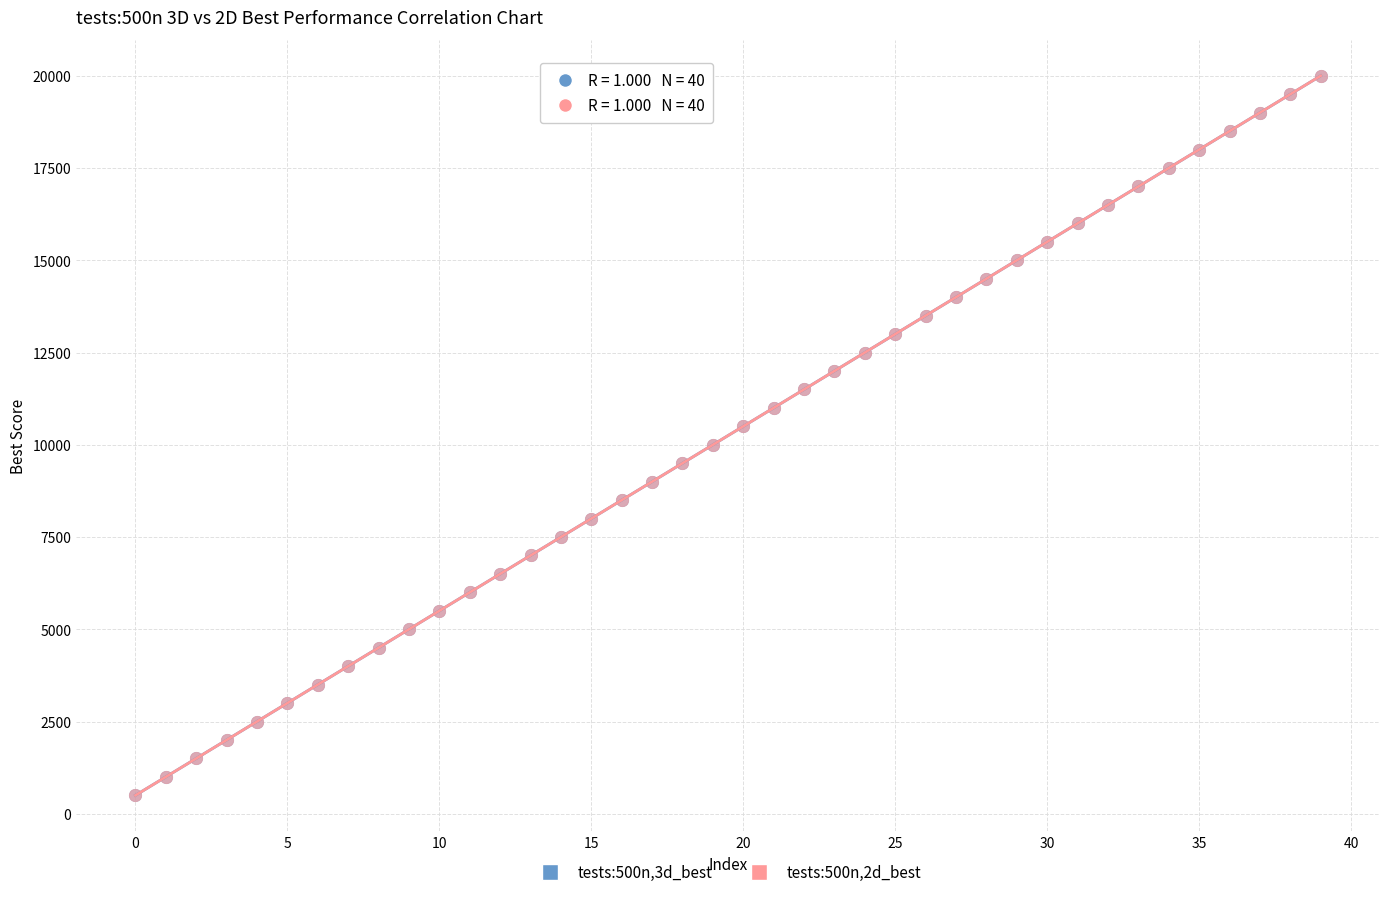

What are all the series names shown in the legend?

tests:500n,3d_best, tests:500n,2d_best